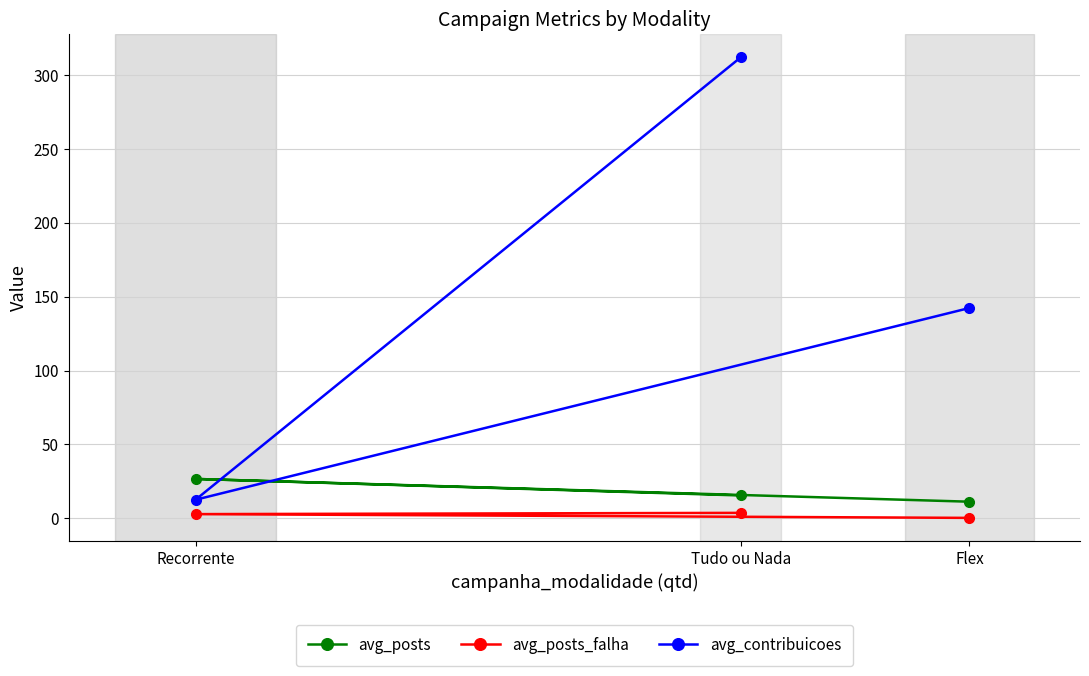

The value of avg_posts_falha at Recorrente is 2.8. True or false?

True